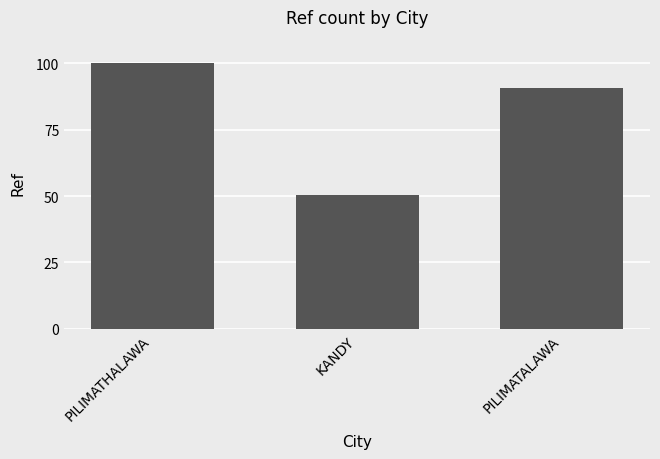

What is the label of the 2nd bar from the left?

KANDY